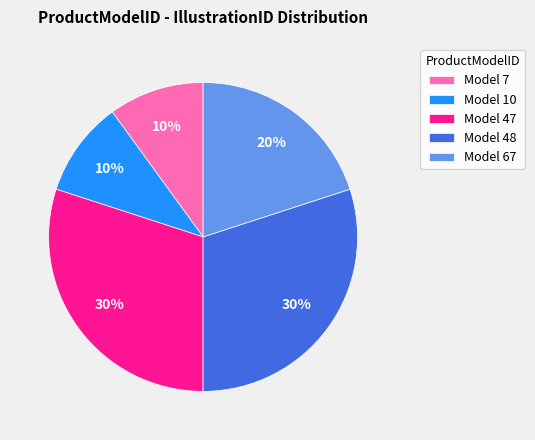

To the nearest percent, what is the average slice percentage?

20%